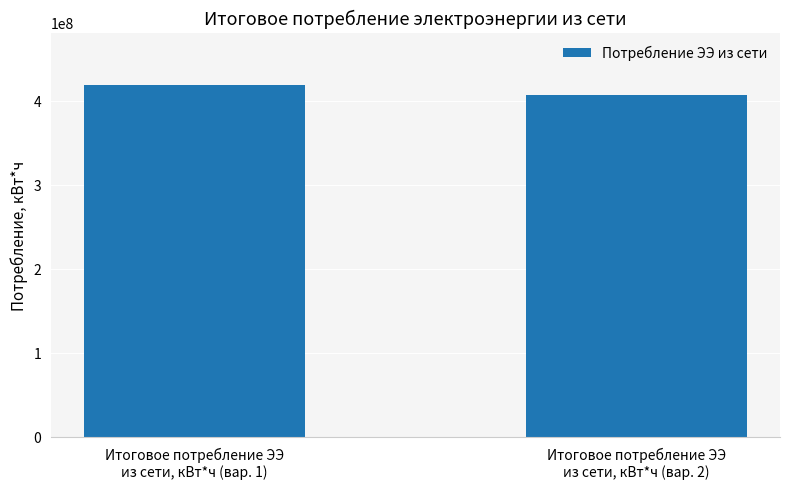

List the labels in order of value, smallest first.

Итоговое потребление ЭЭ
из сети, кВт*ч (вар. 2), Итоговое потребление ЭЭ
из сети, кВт*ч (вар. 1)